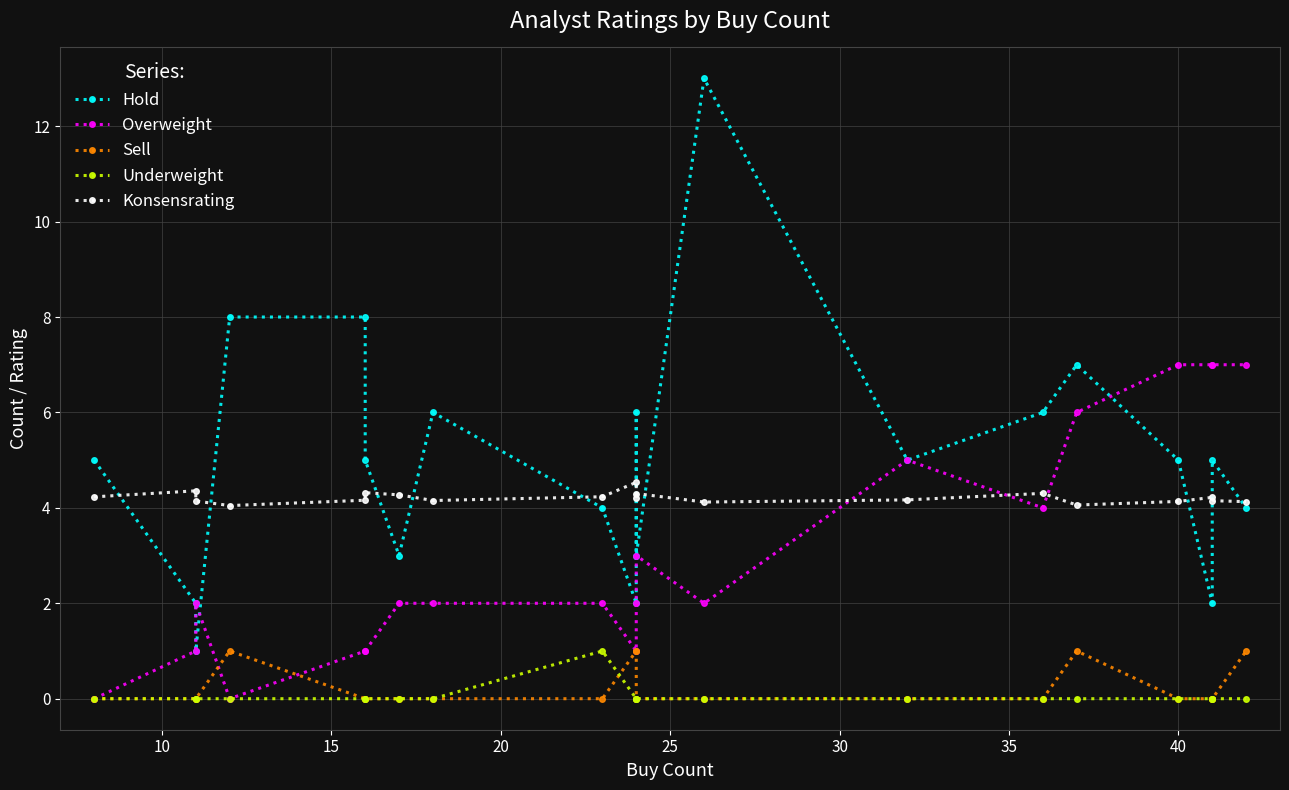

In Konsensrating, how many points are lower than both neighbors (excluding endpoints)?

5